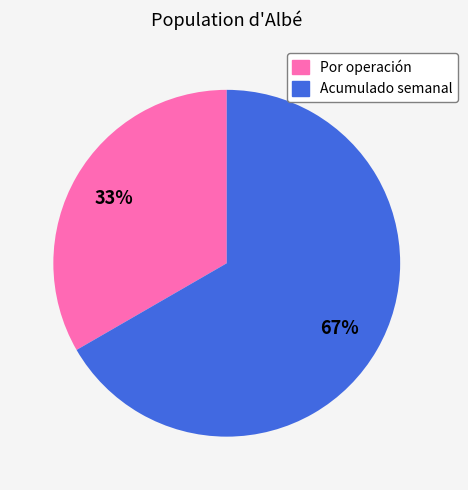

How many segments does this pie chart have?

2